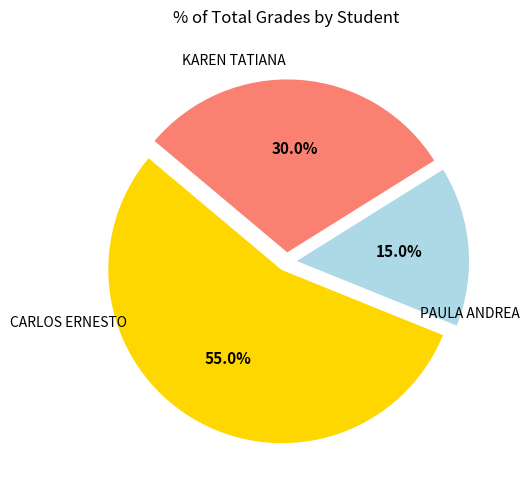

Count the number of slices in the pie.

3